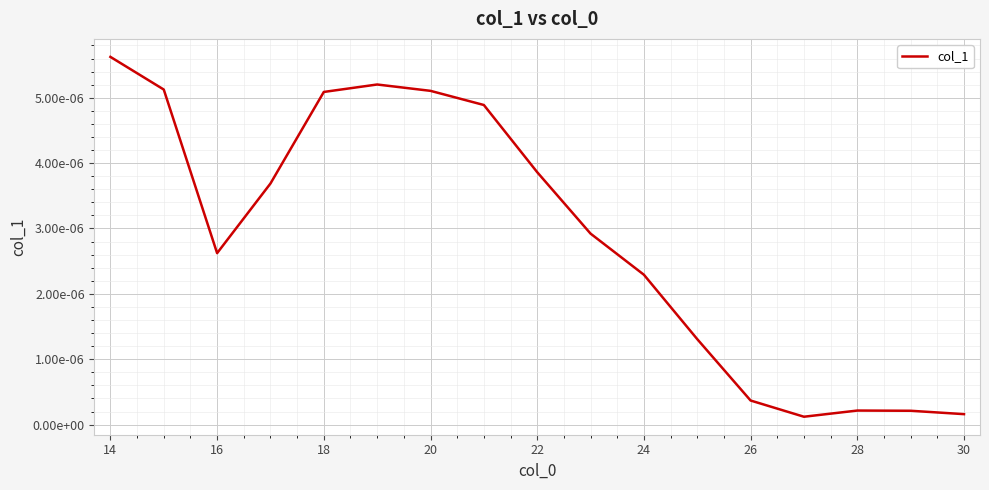

Does the chart display data point markers on the line(s)?

No